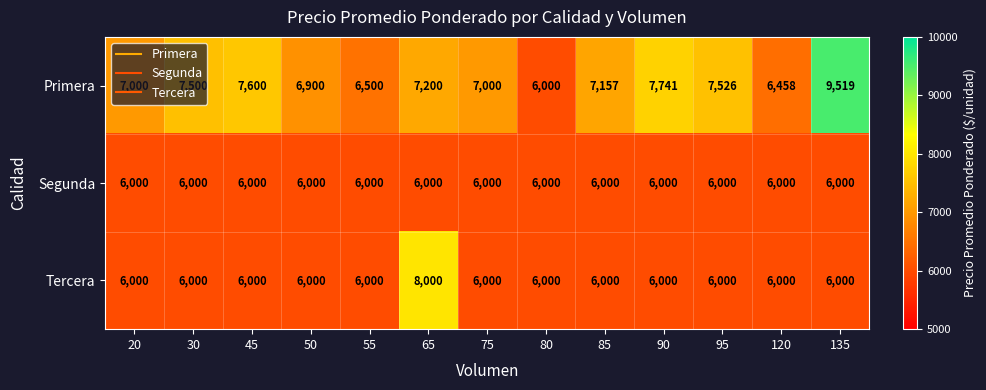

What is the sum of all Segunda values?

78000